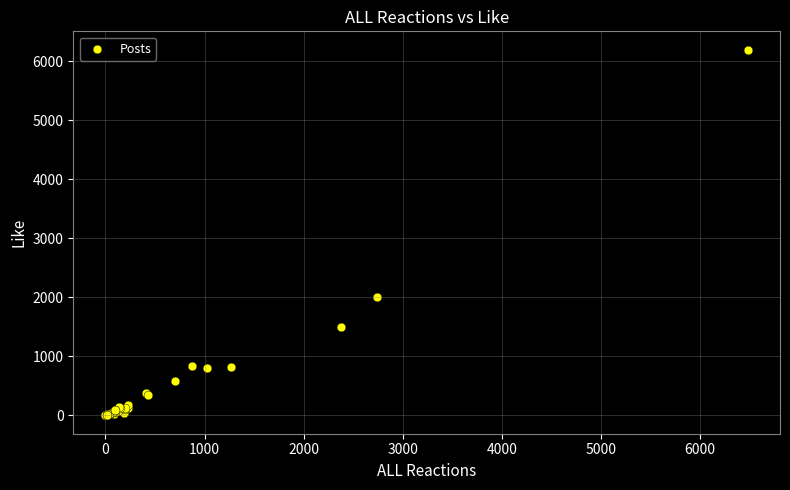

What Y value in the scatter plot is closest to 3100?

2000